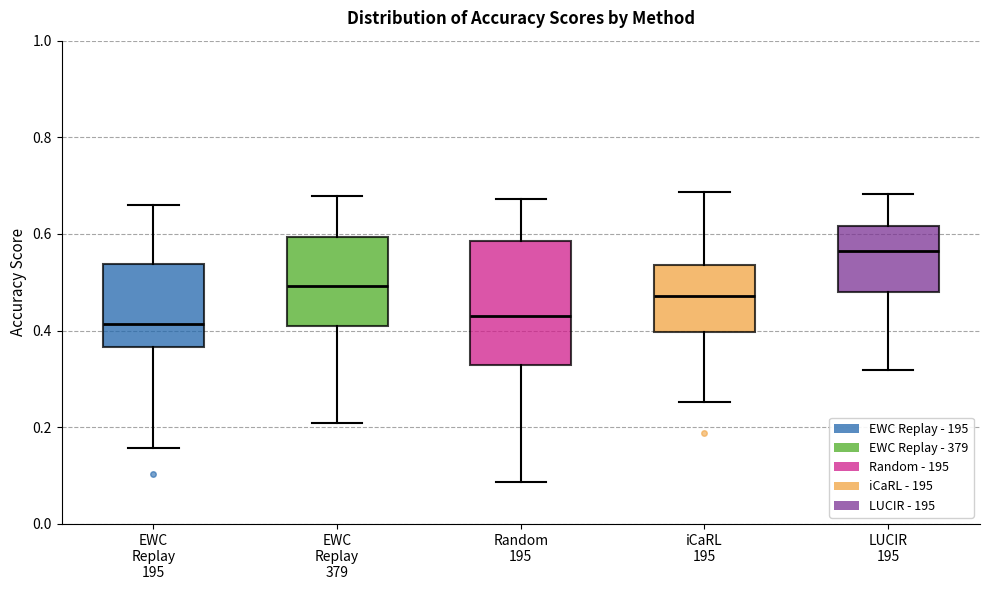

Comparing the boxes themselves (not the whiskers), which one is the tallest?

Random 195